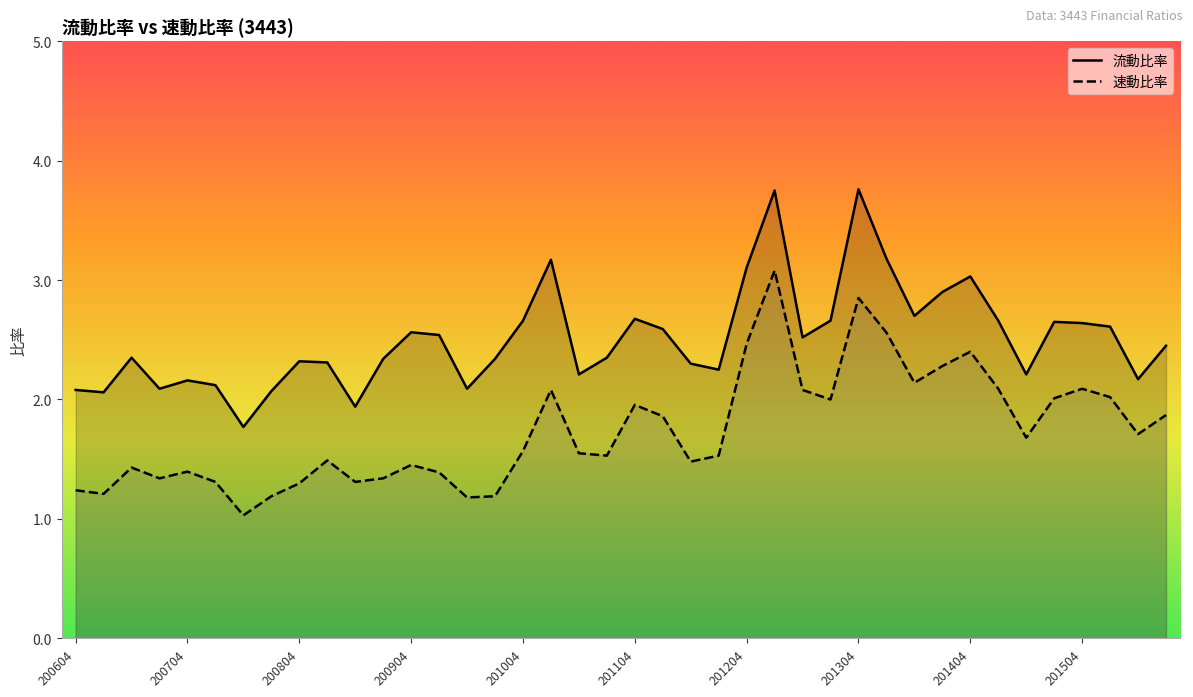

True or false: 流動比率 has more than 2 points higher than both neighbors.

True